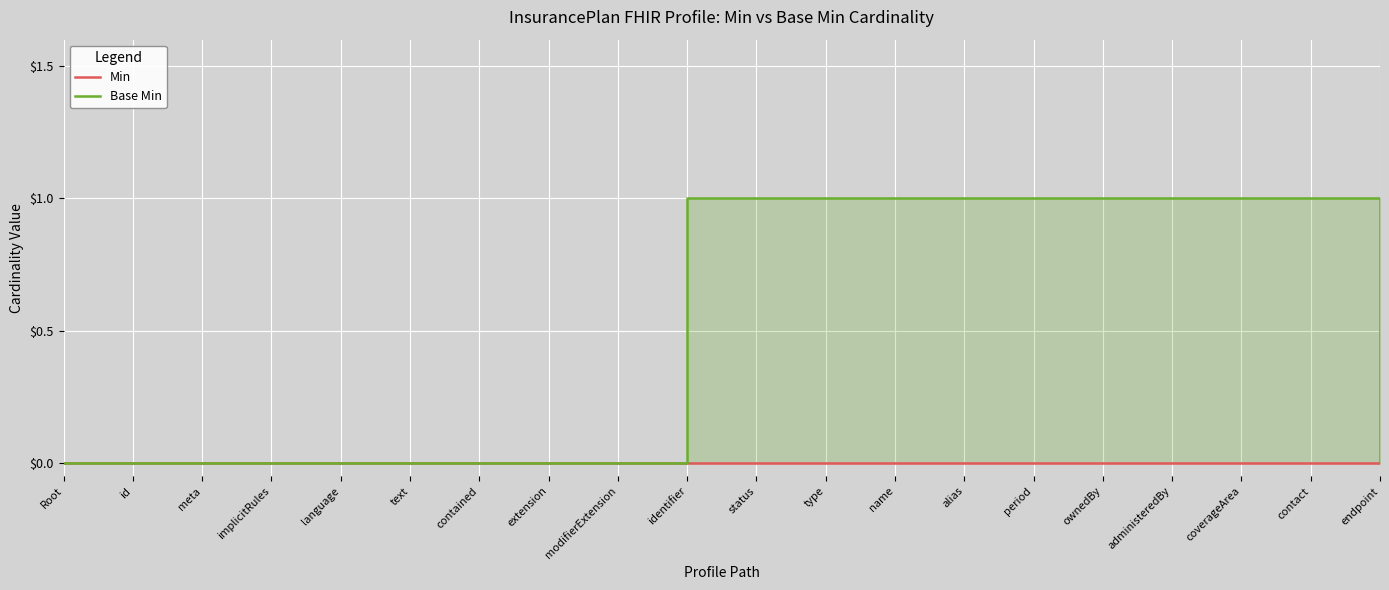

What is the spread (max minus min) of values at status?

1